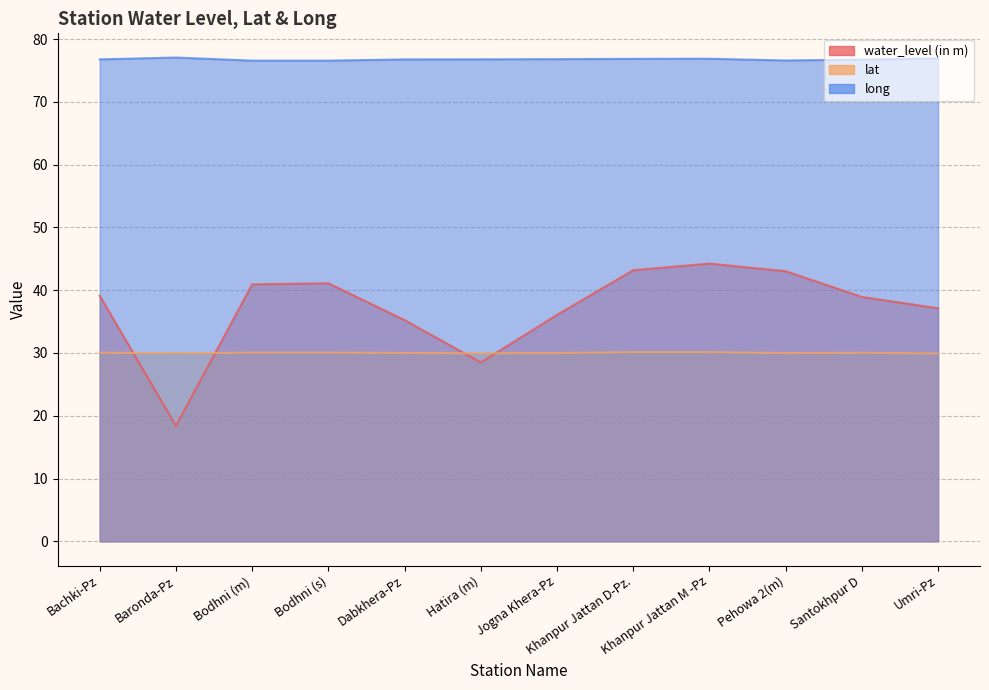

Rank the series by their average value, from highest to lowest.

long, water_level (in m), lat